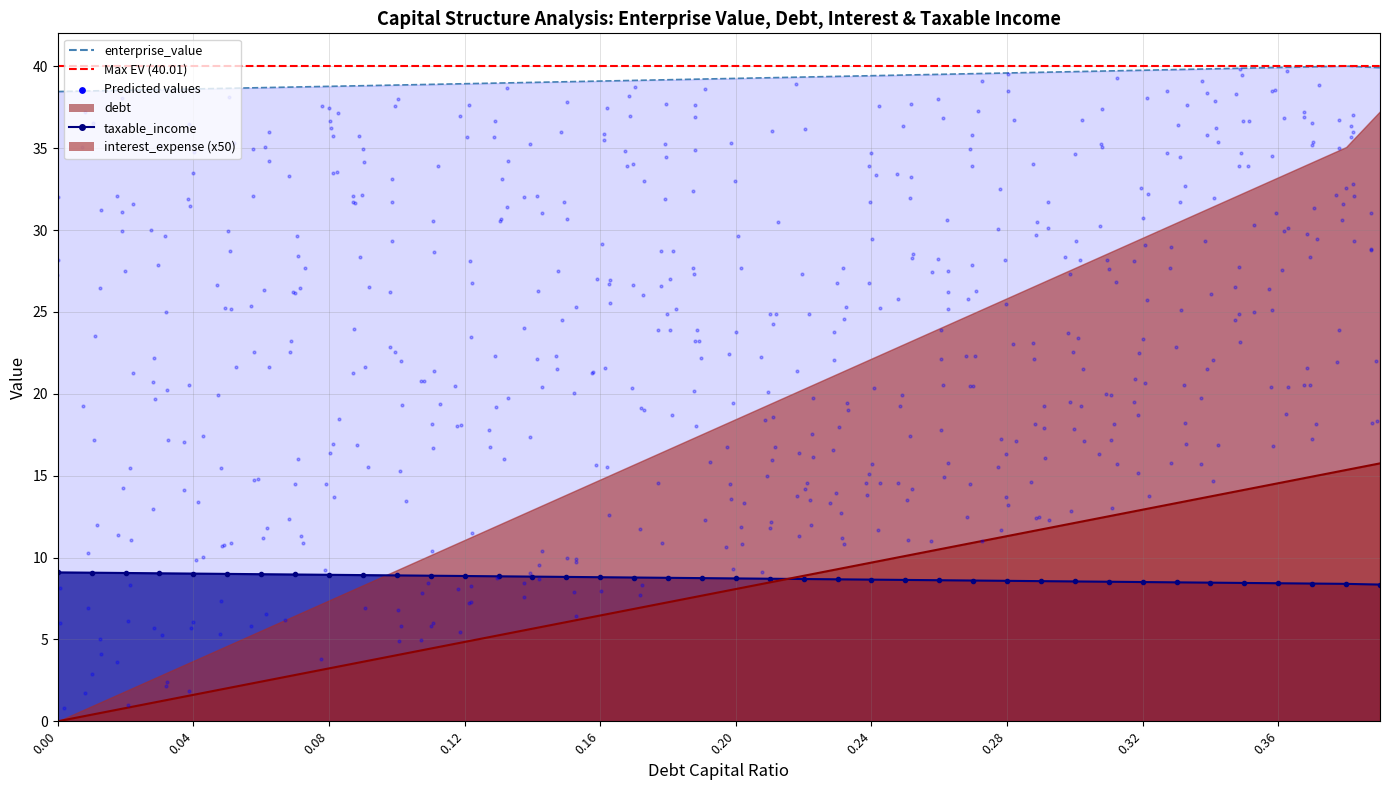

At how many categories does at least one series exceed 21?

40